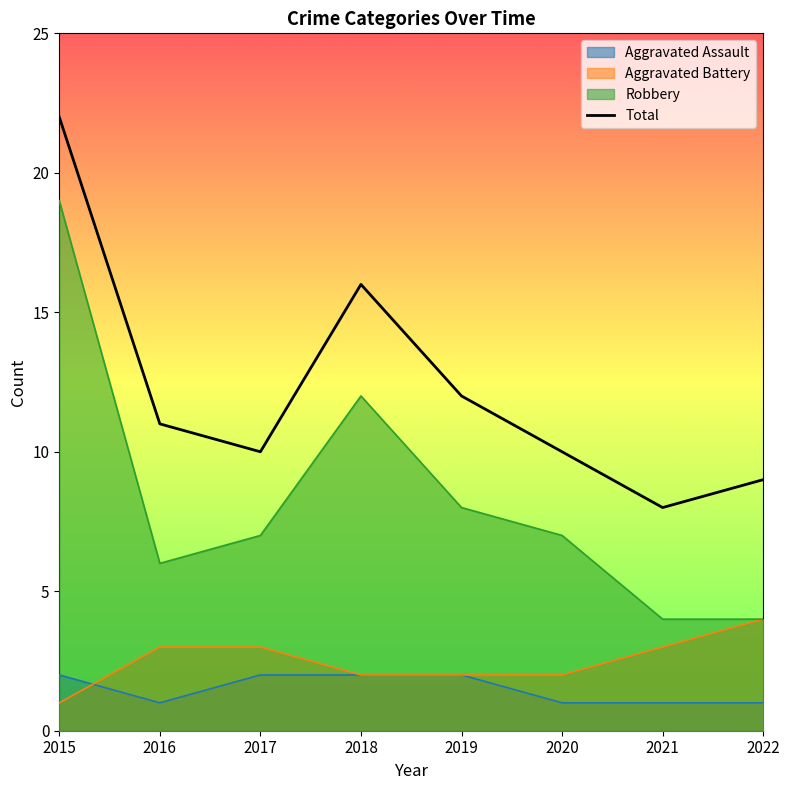

What is the difference between the maximum and second lowest values in the Robbery series?

15